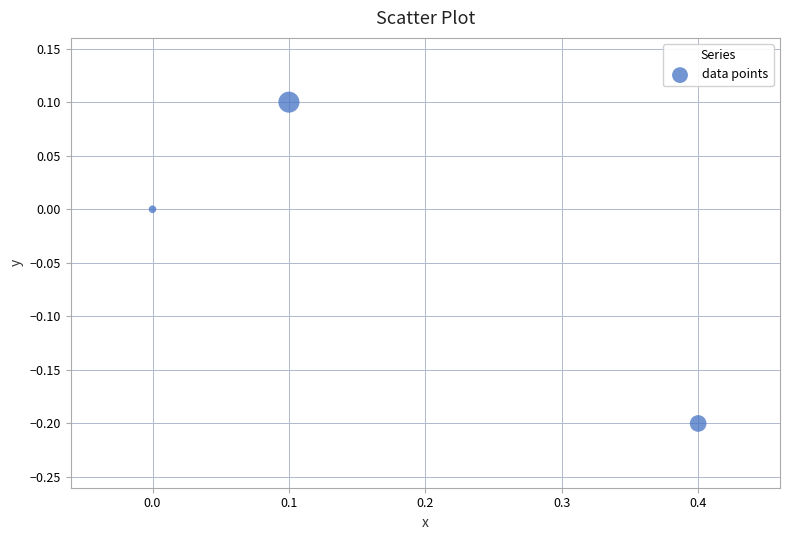

What is the range of Y values (max minus min)?

0.3